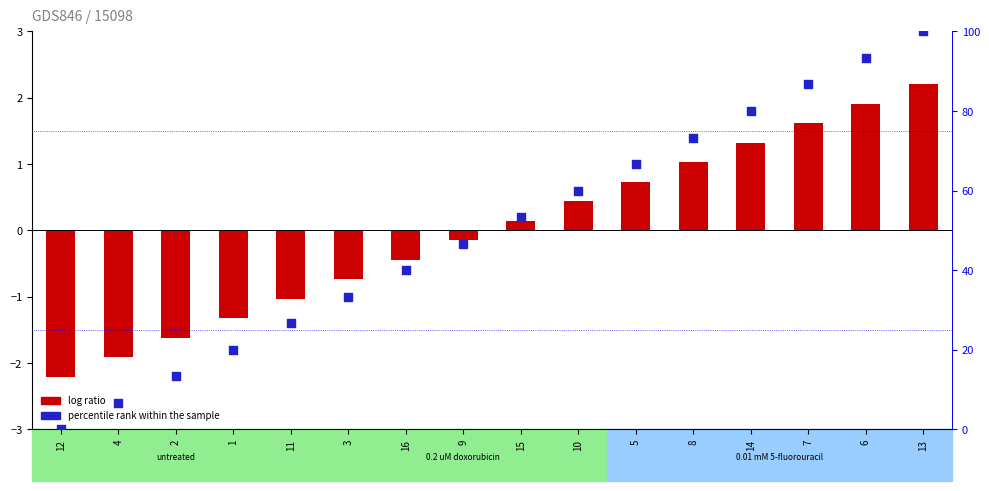

Which series has the widest spread of Y values?

percentile rank within the sample